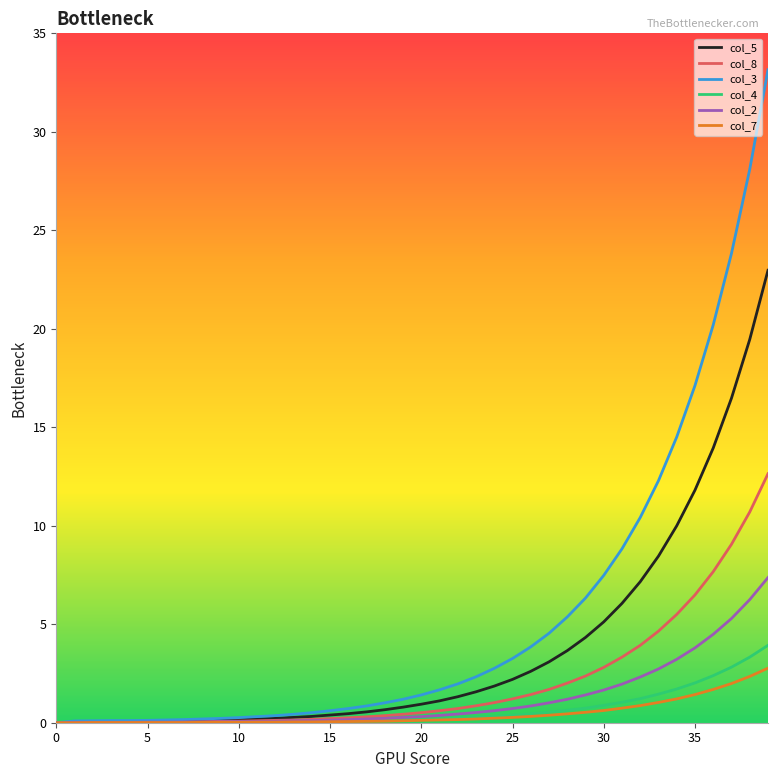

Which series has the largest total across all categories?

col_3